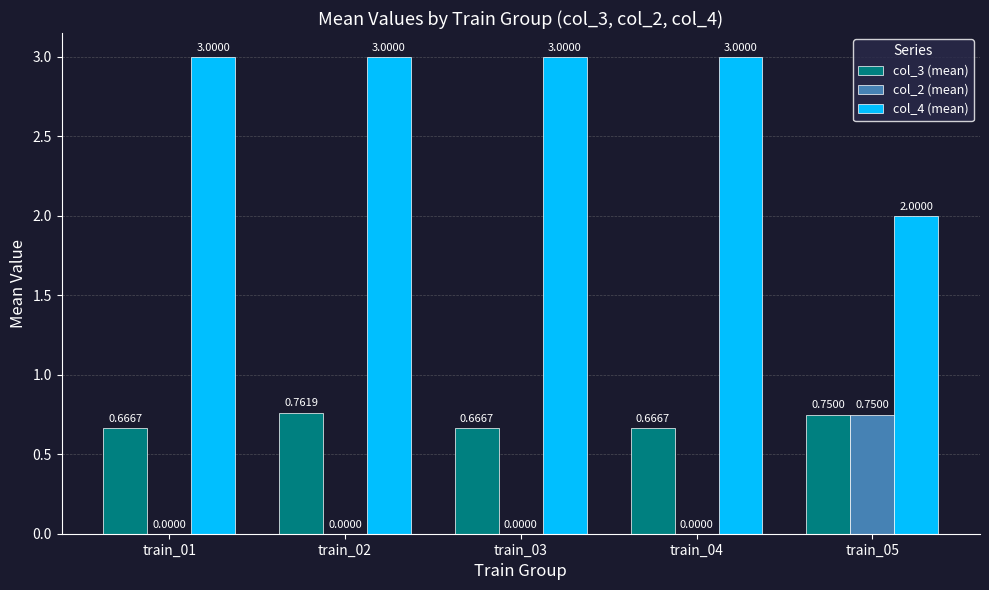

At which category is the sum across all series the highest?

train_02